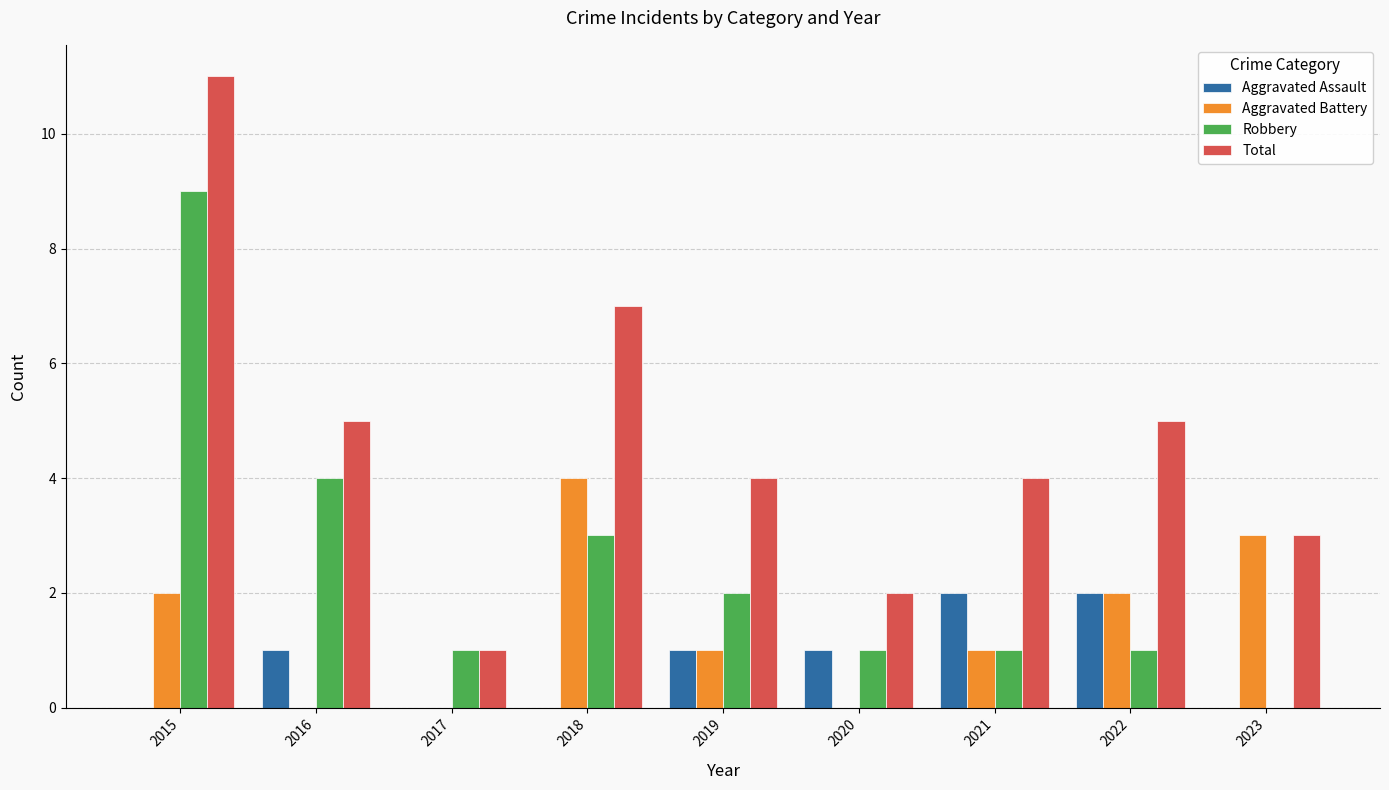

The value of Total at 2022 is 2. True or false?

False